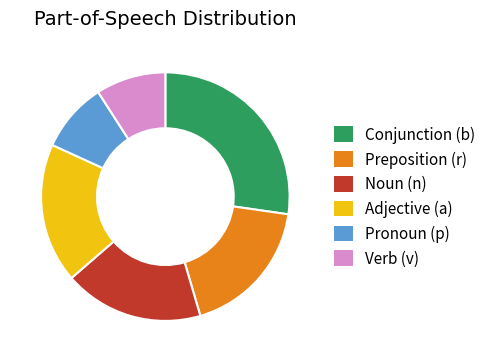

Do Noun (n) and Adjective (a) together represent more than half of the pie?

No